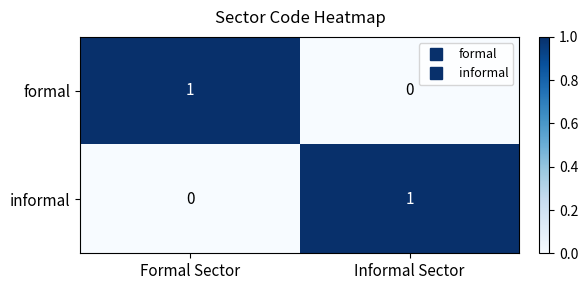

Reading left to right, extract all data points from this chart.

formal: 1	0
informal: 0	1